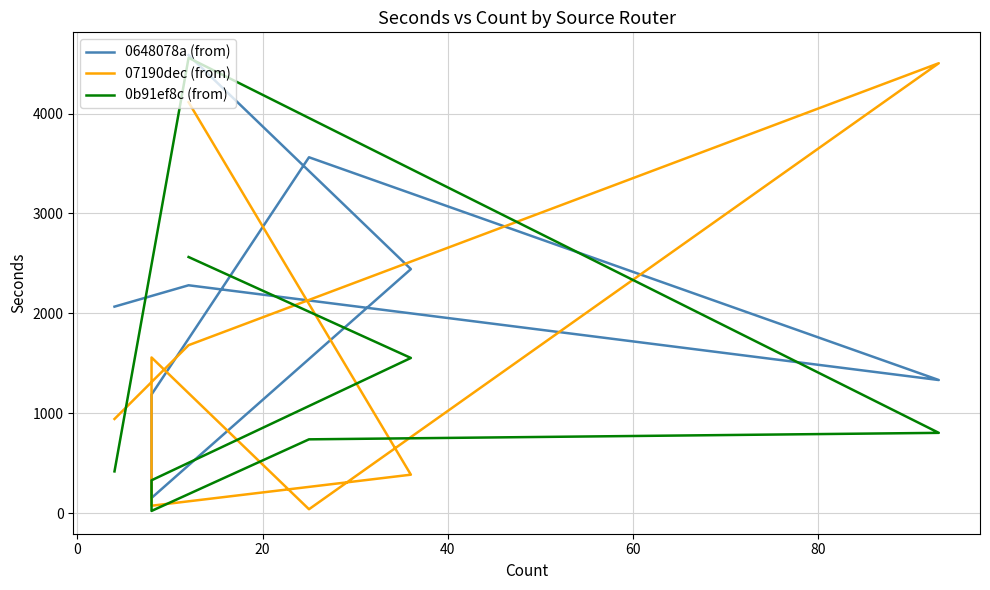

What are all the series names shown in the legend?

0648078a (from), 07190dec (from), 0b91ef8c (from)